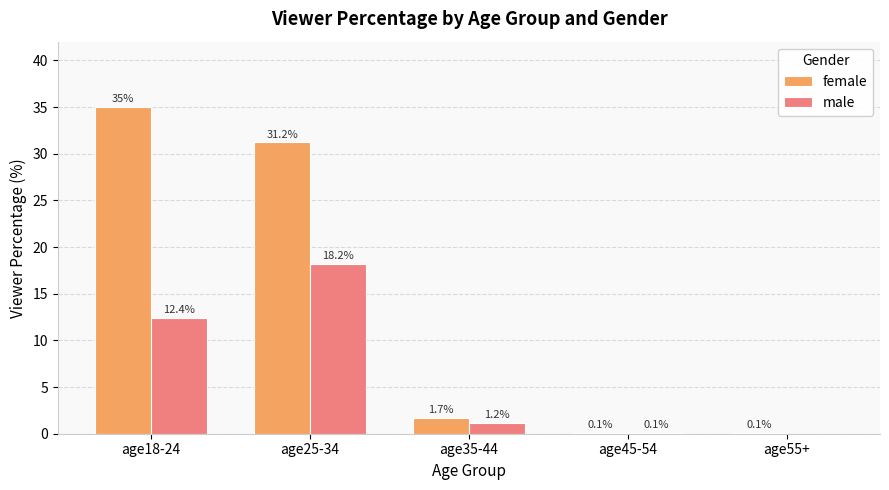

How many groups of bars are there?

5